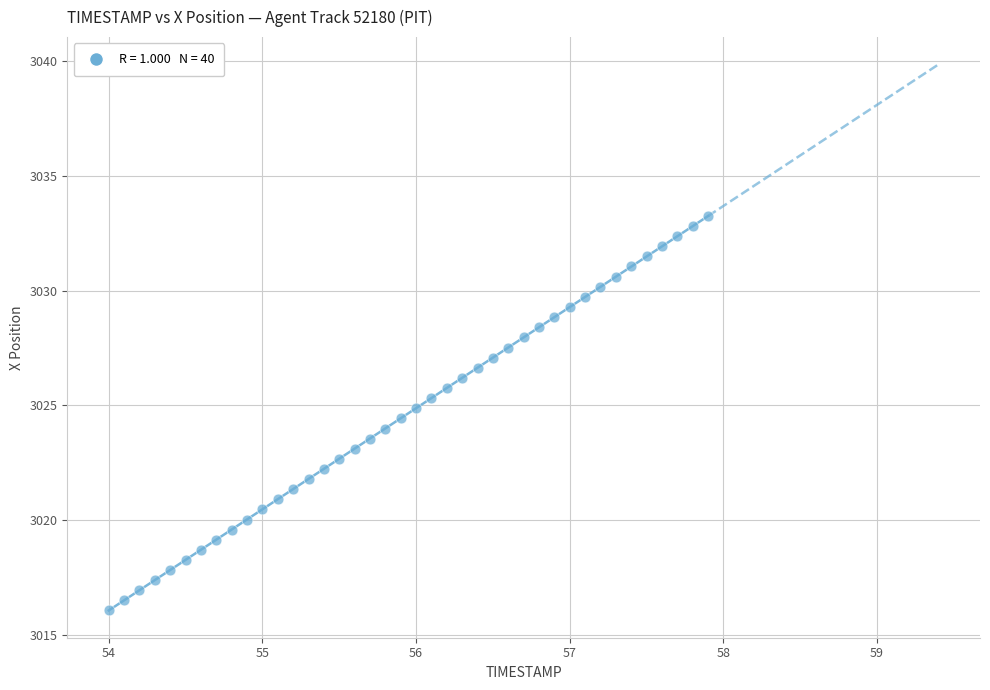

What is the range of X values (max minus min)?

3.9